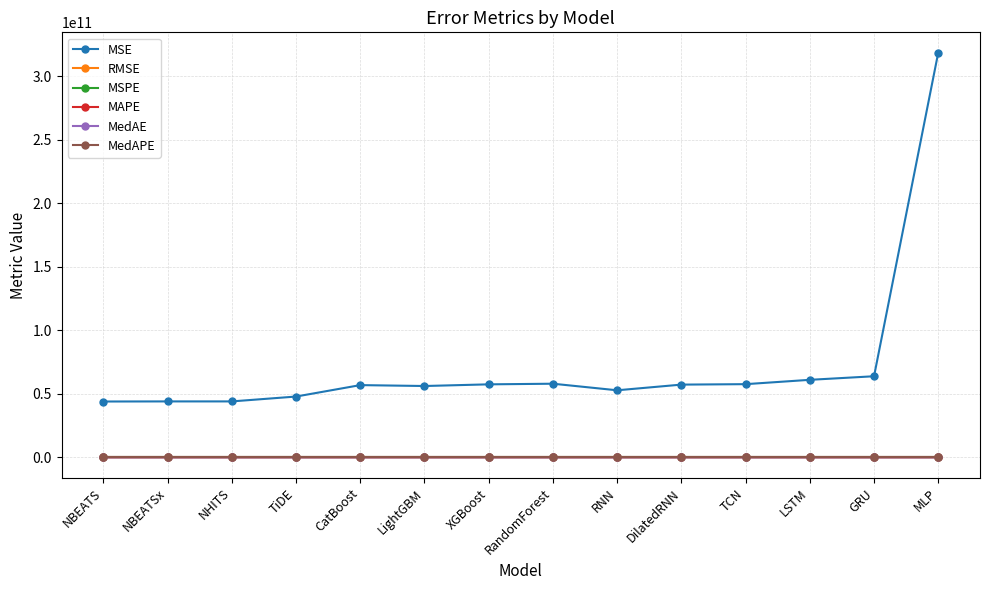

Which series has the largest total across all categories?

MSE